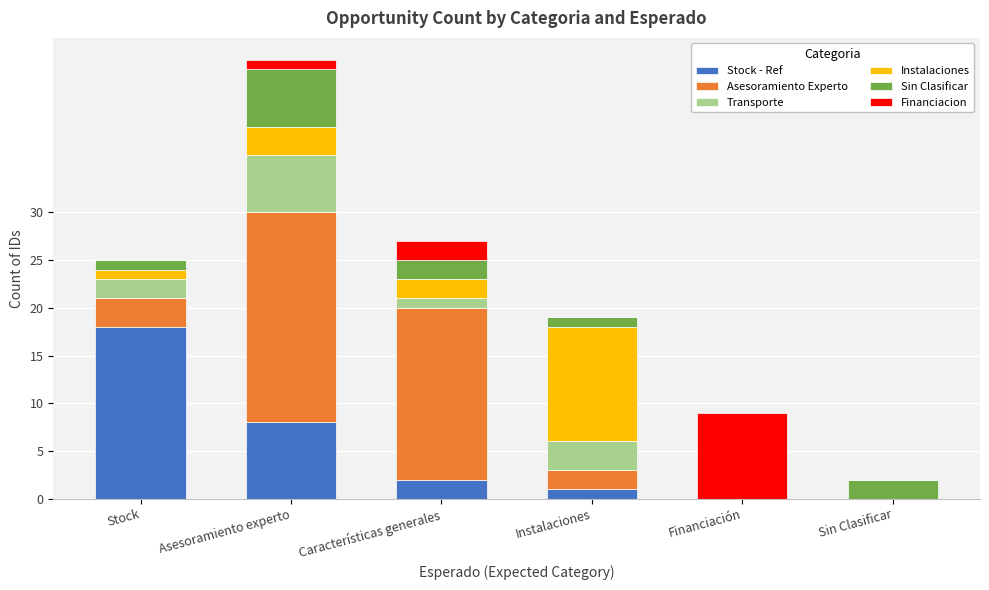

The Stock - Ref series shows 8 at Asesoramiento experto. True or false?

True